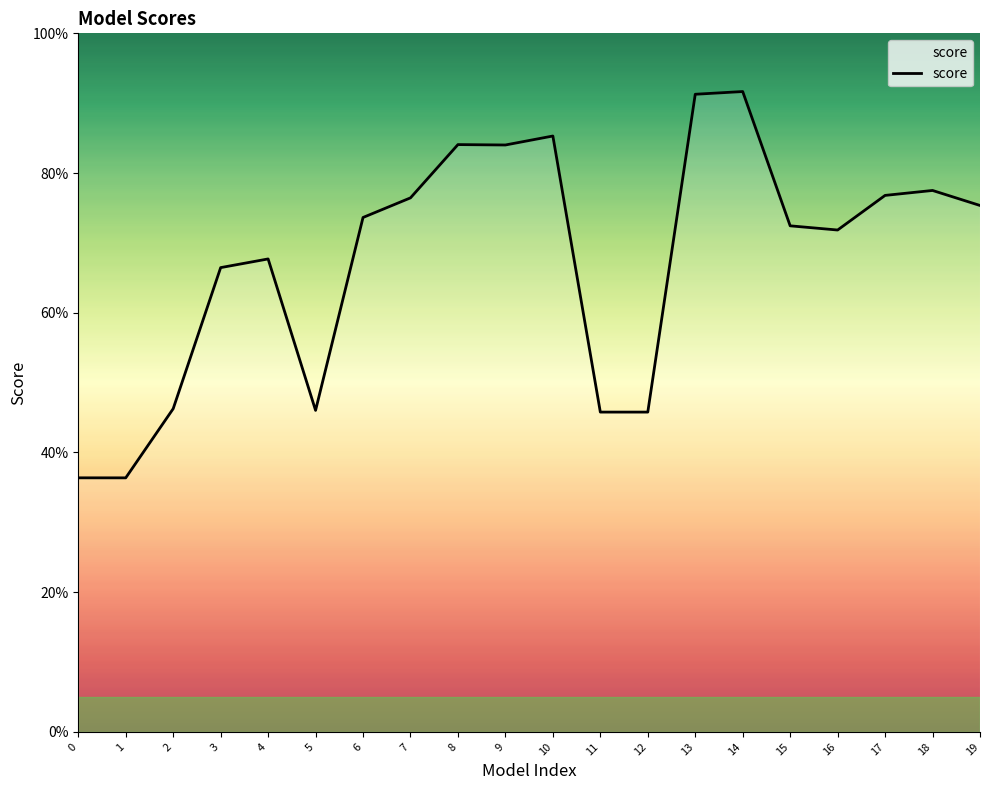

Is this an area chart (filled region under the line)?

Yes